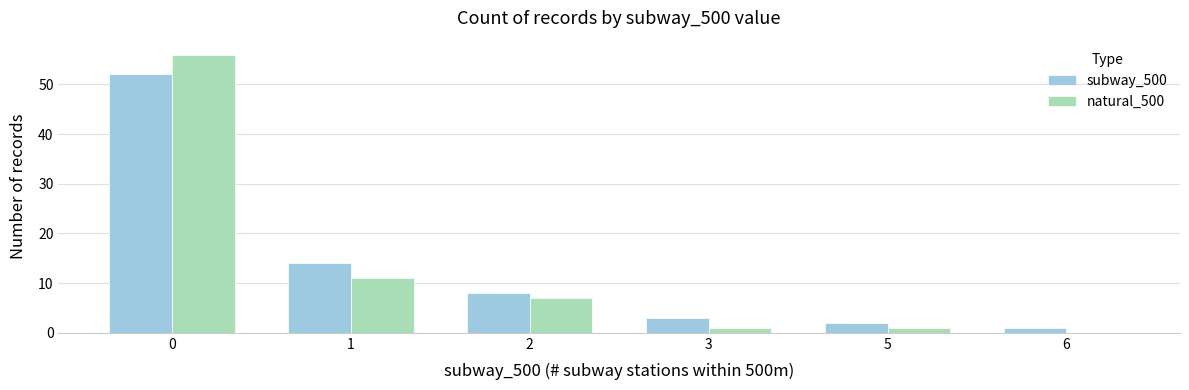

Count the number of categories in the chart.

6